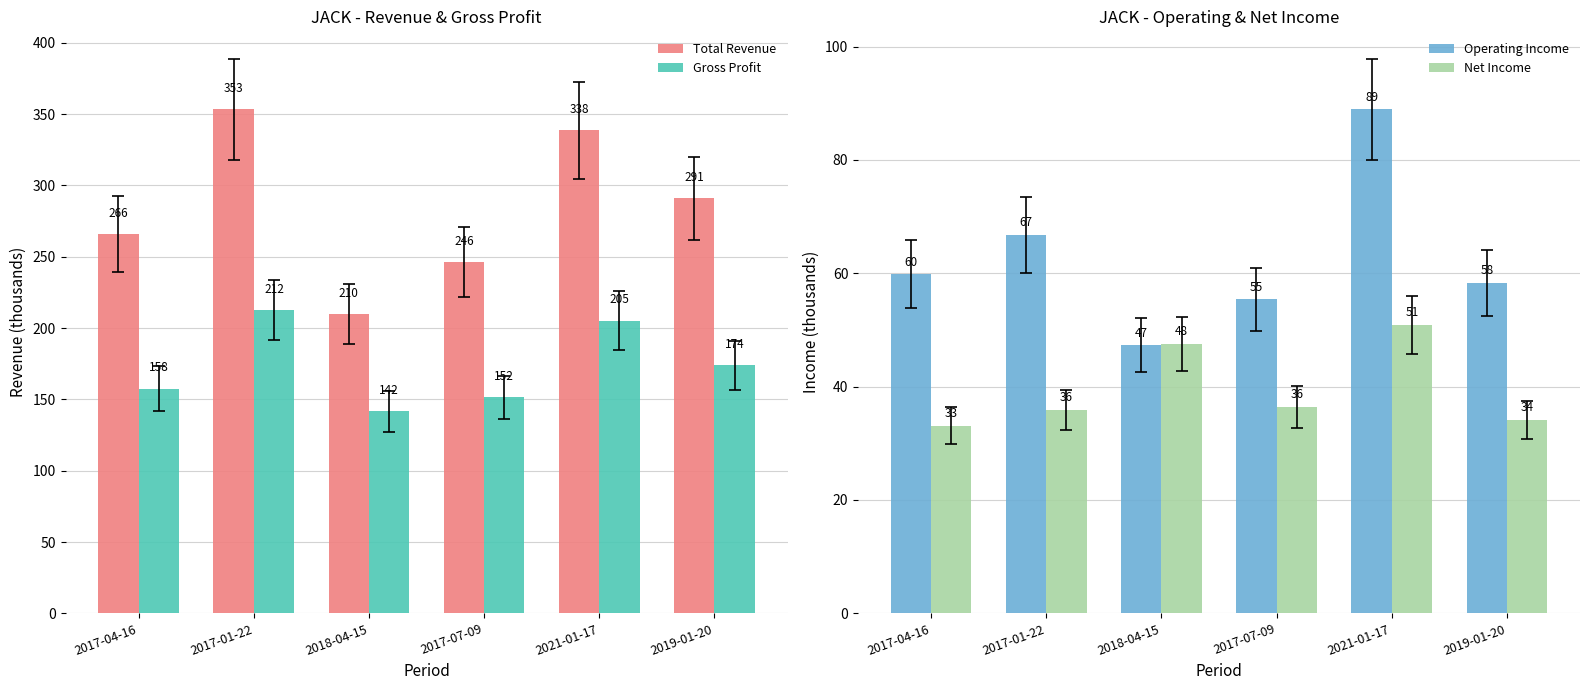

Where is Total Revenue nearest to the value 281?

2019-01-20